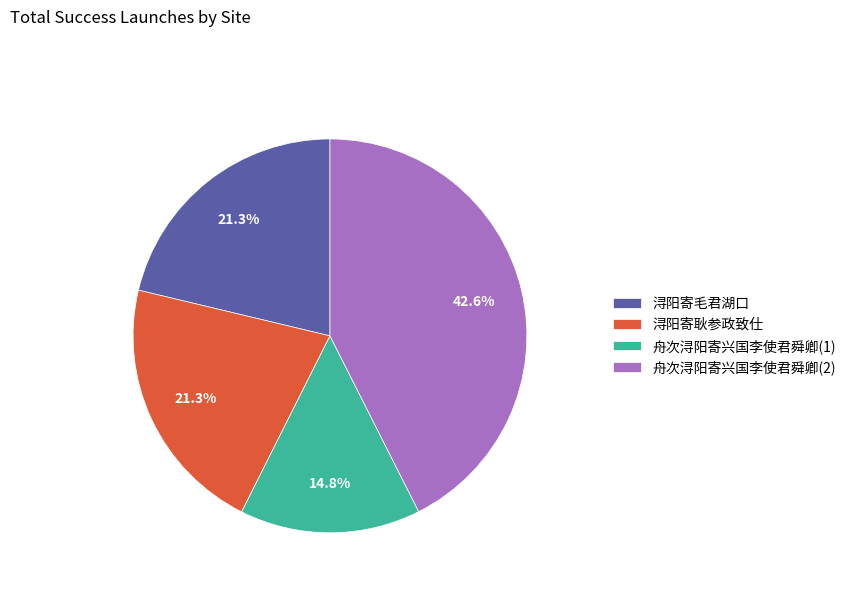

Does 浔阳寄毛君湖口 account for over 50% of the chart?

No